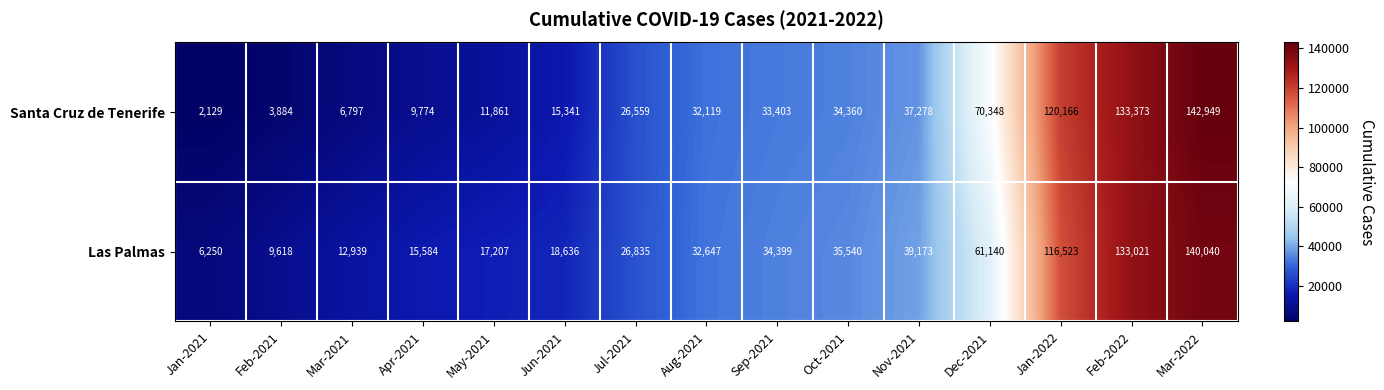

Which series has the largest total across all categories?

Las Palmas